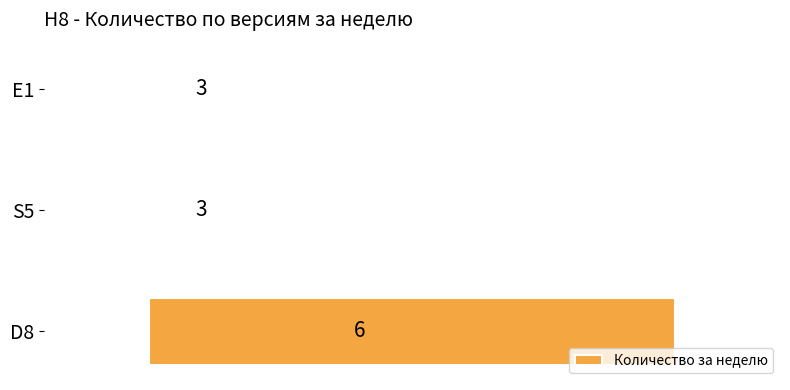

What is the greatest value displayed?

6